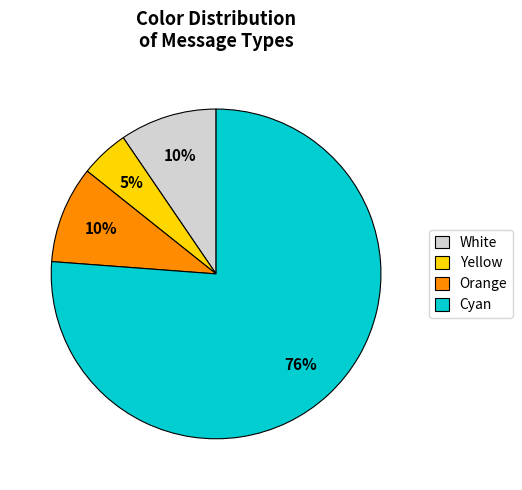

Is the sum of Yellow and Cyan greater than half?

Yes